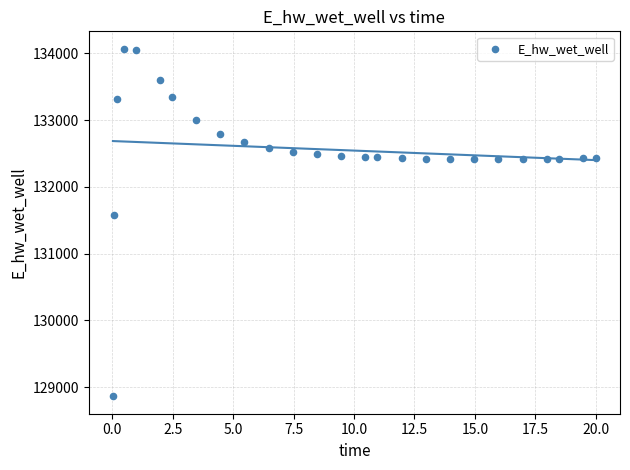

What is the range of Y values (max minus min)?

5207.7